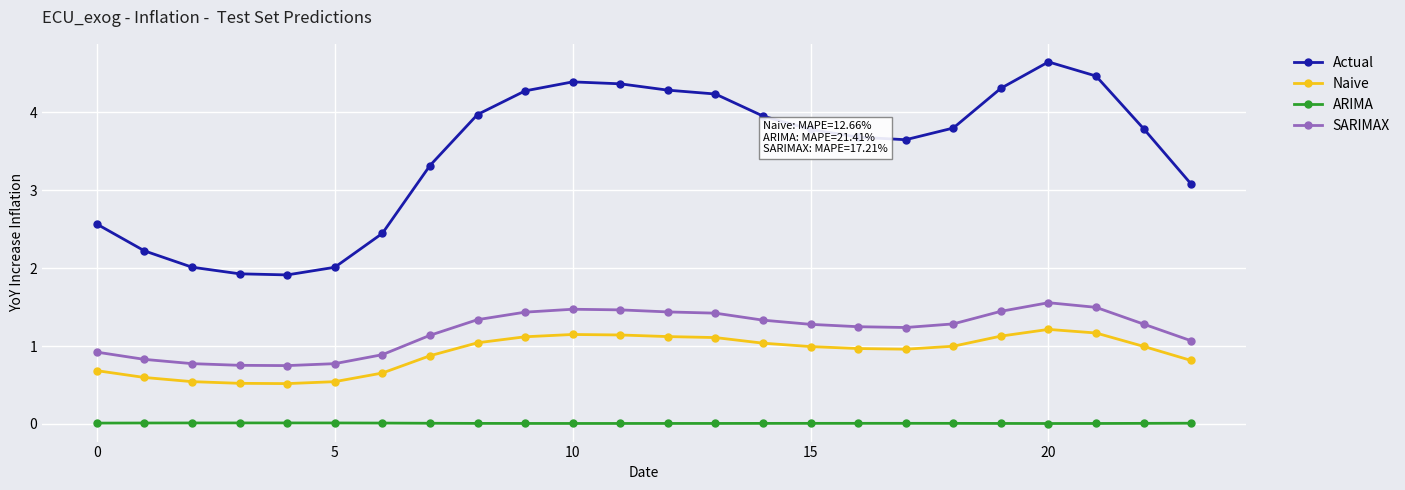

True or false: SARIMAX and Actual cross at least once.

False